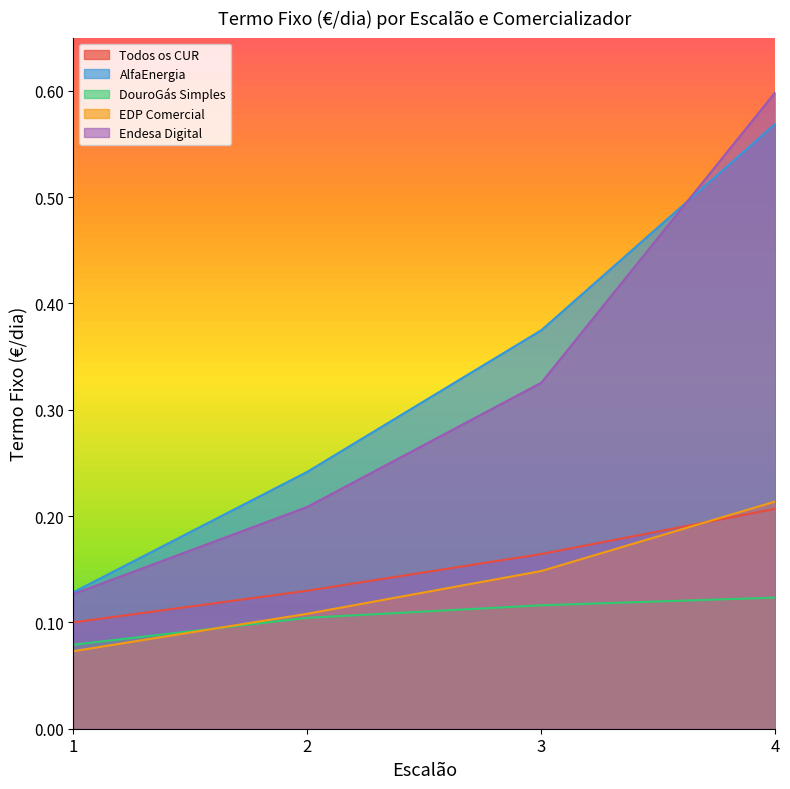

Which series has the largest total across all categories?

AlfaEnergia